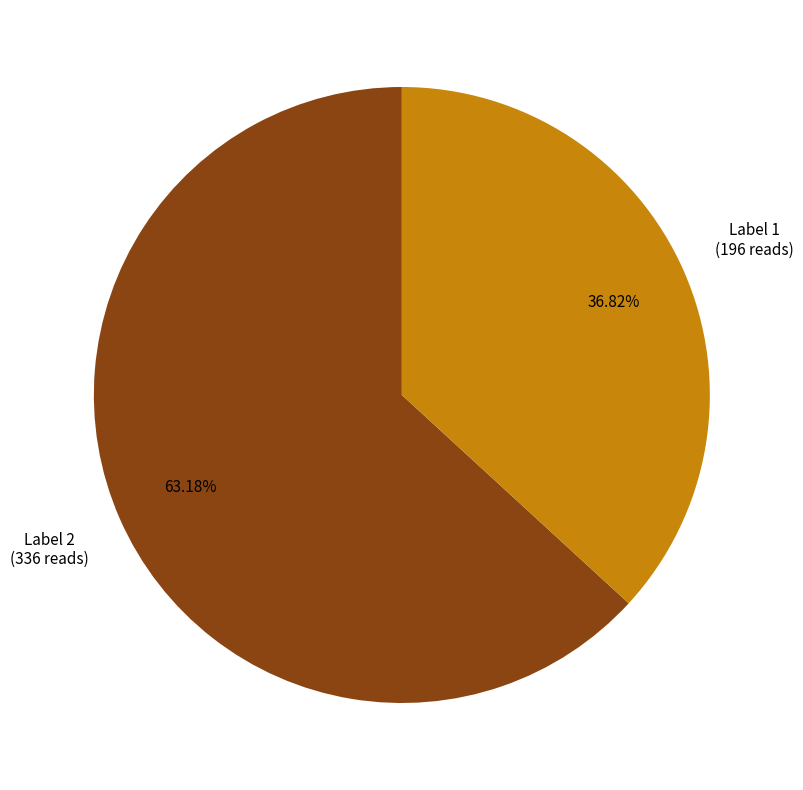

Count the number of slices in the pie.

2